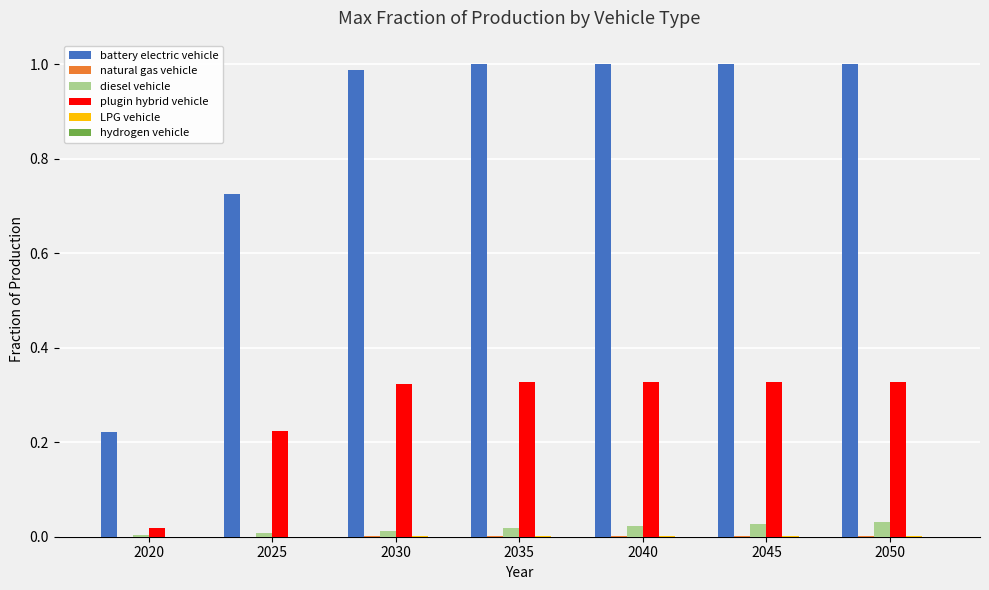

The diesel vehicle series shows 0.0 at 2050. True or false?

True